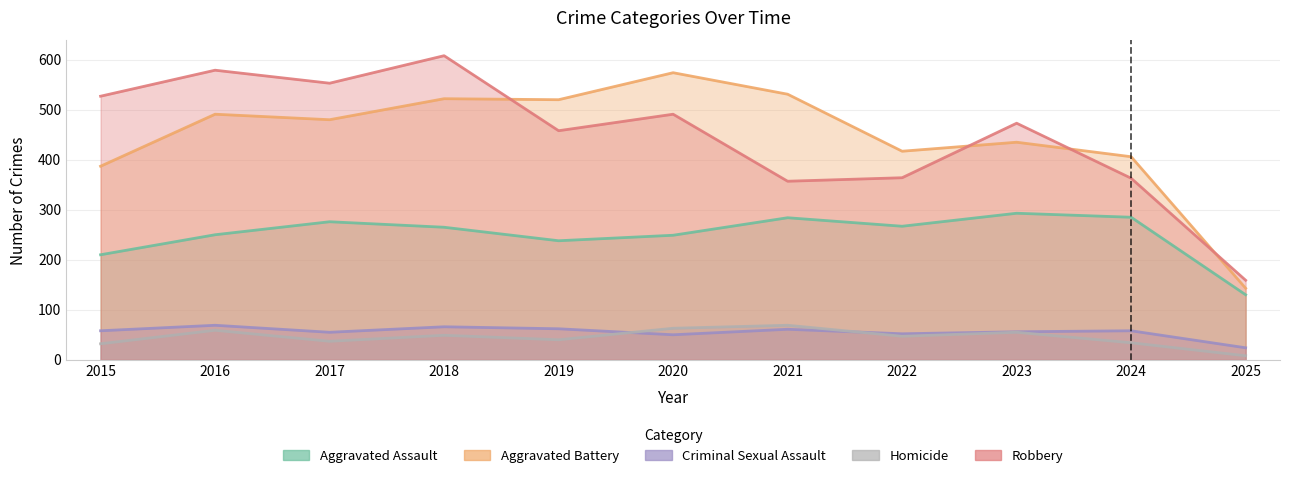

Reading right to left, what are all the values shown in this chart?

Aggravated Assault: 2025=130	2024=285	2023=293	2022=267	2021=284	2020=249	2019=238	2018=265	2017=276	2016=250	2015=210
Aggravated Battery: 2025=143	2024=406	2023=435	2022=417	2021=531	2020=574	2019=520	2018=522	2017=480	2016=491	2015=387
Criminal Sexual Assault: 2025=24	2024=58	2023=56	2022=52	2021=61	2020=50	2019=62	2018=66	2017=55	2016=69	2015=58
Homicide: 2025=8	2024=34	2023=55	2022=47	2021=69	2020=63	2019=40	2018=49	2017=37	2016=59	2015=32
Robbery: 2025=159	2024=363	2023=473	2022=364	2021=357	2020=491	2019=458	2018=608	2017=553	2016=579	2015=527